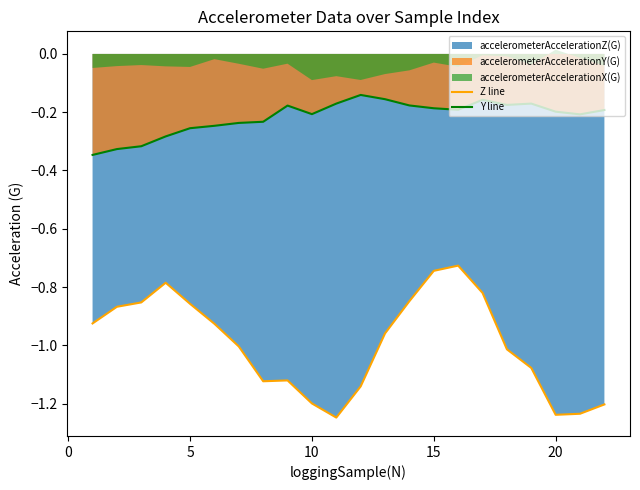

True or false: Z line and Y line cross at least once.

False